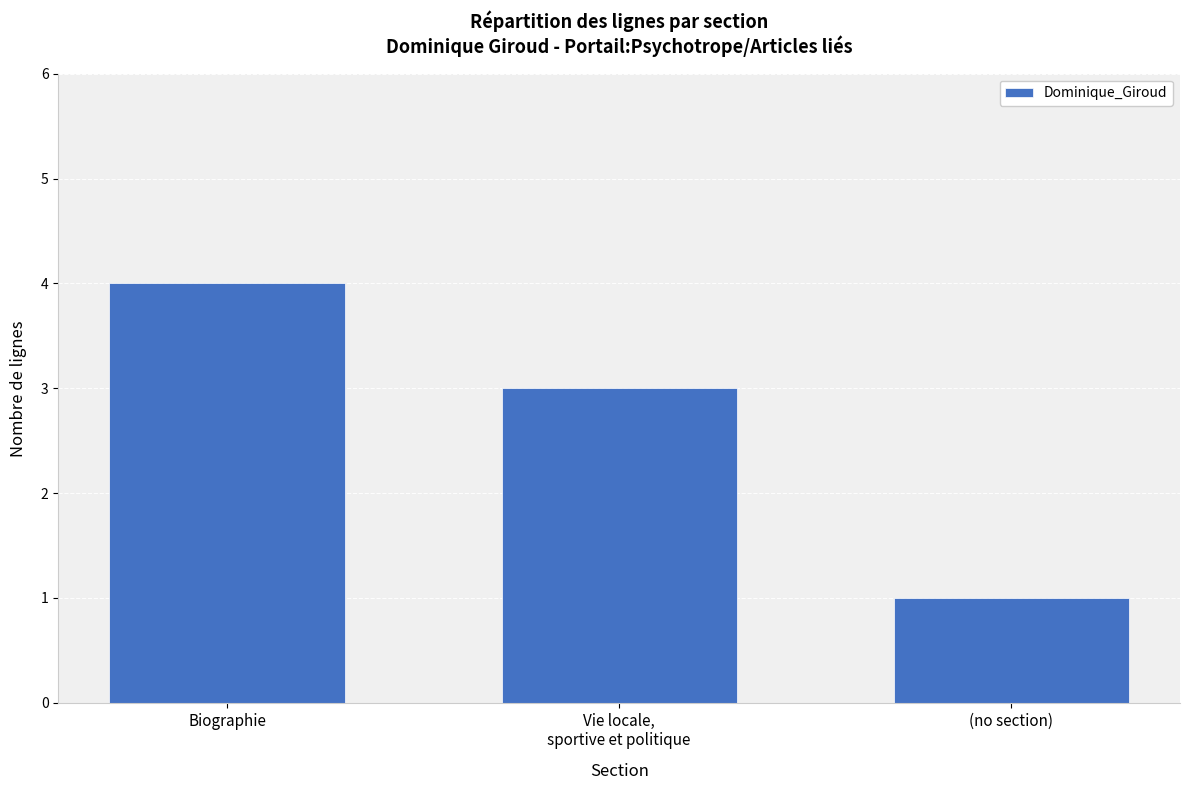

What is the average value?

3